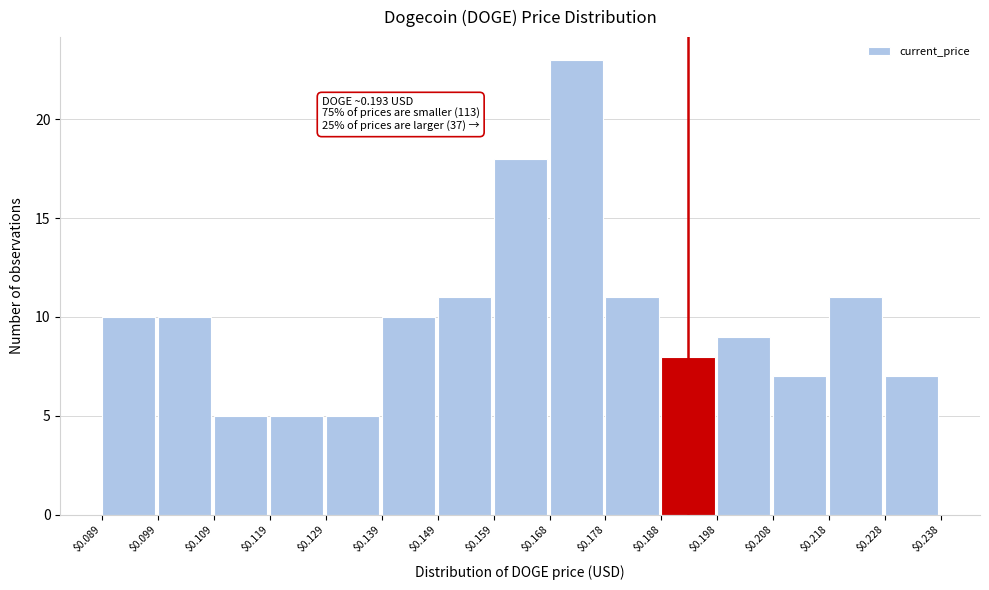

Over which range of the x-axis is the bar tallest?

$0.168 to $0.178